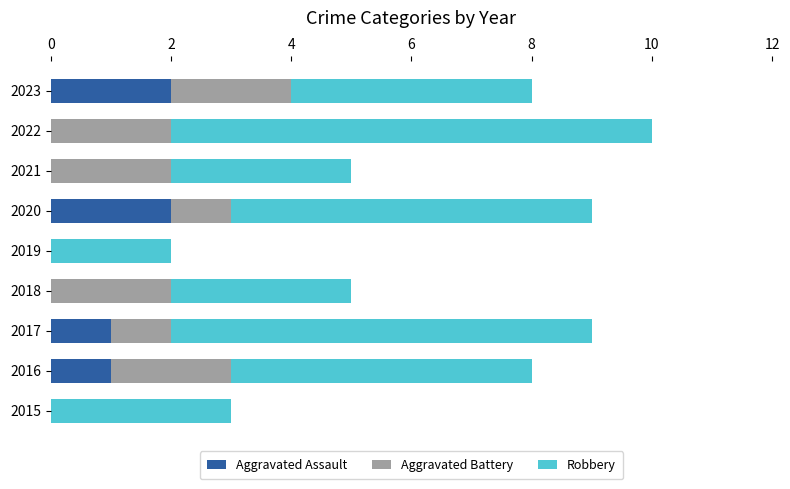

What is the total value across all series at 2020?

9